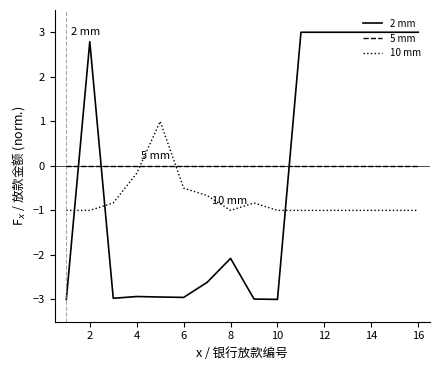

What is the smallest value displayed?

-3.0